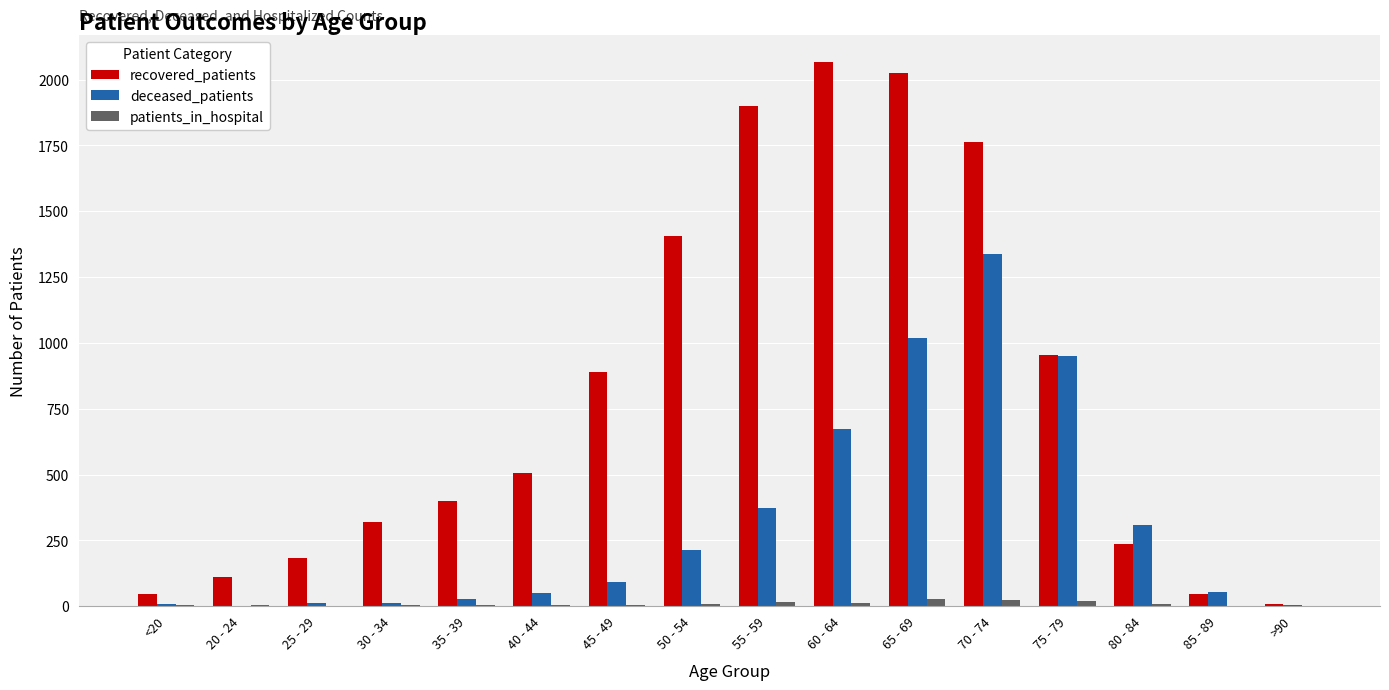

Is the value of recovered_patients at 25 - 29 greater than the value of deceased_patients at 35 - 39?

Yes